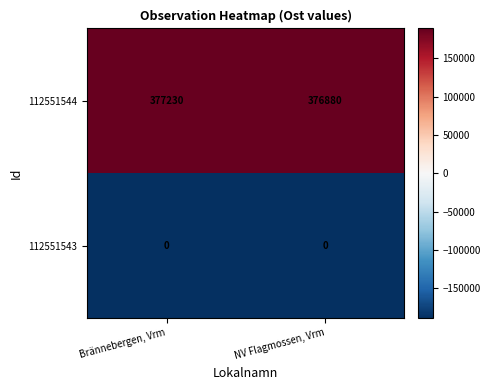

What is the maximum value shown in the chart?

377230